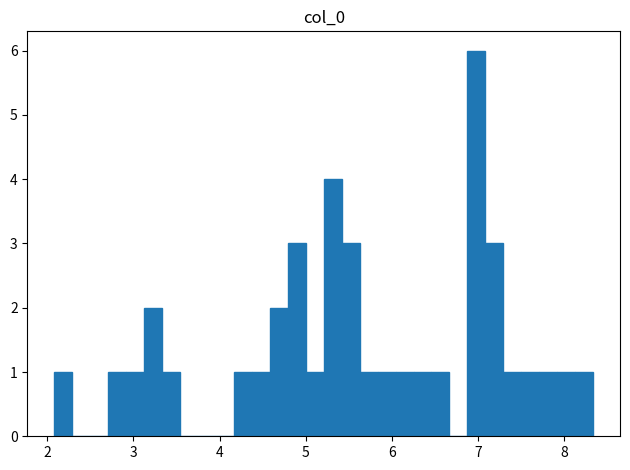

Around what value on the x-axis is the tallest bar? Give the approximate position of its centre, as read against the axis.

7.0